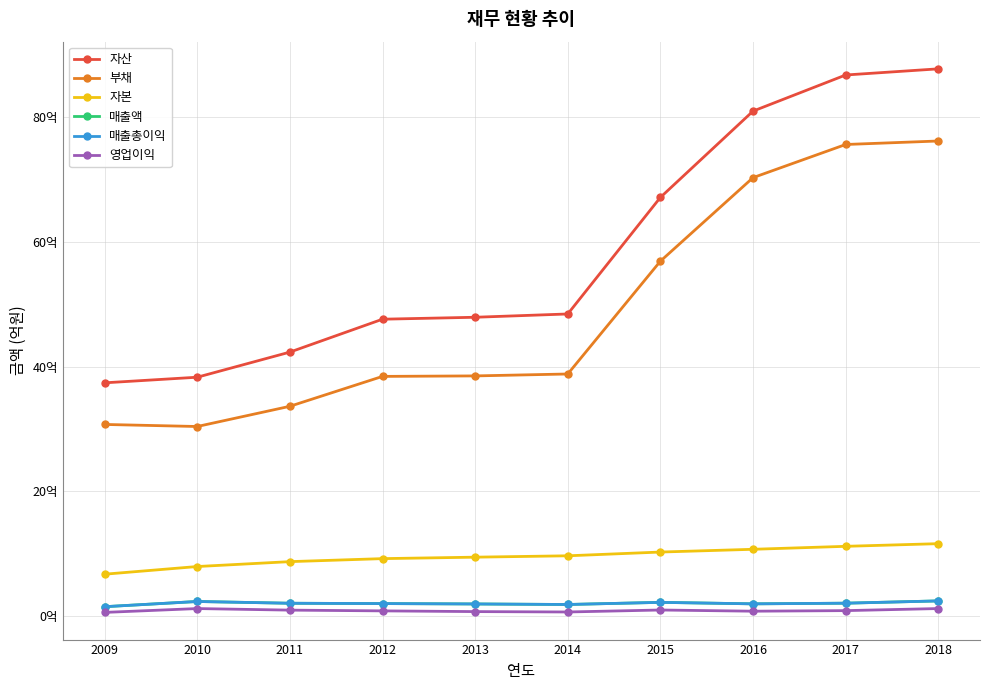

Where is the first local minimum for 매출총이익?

2014